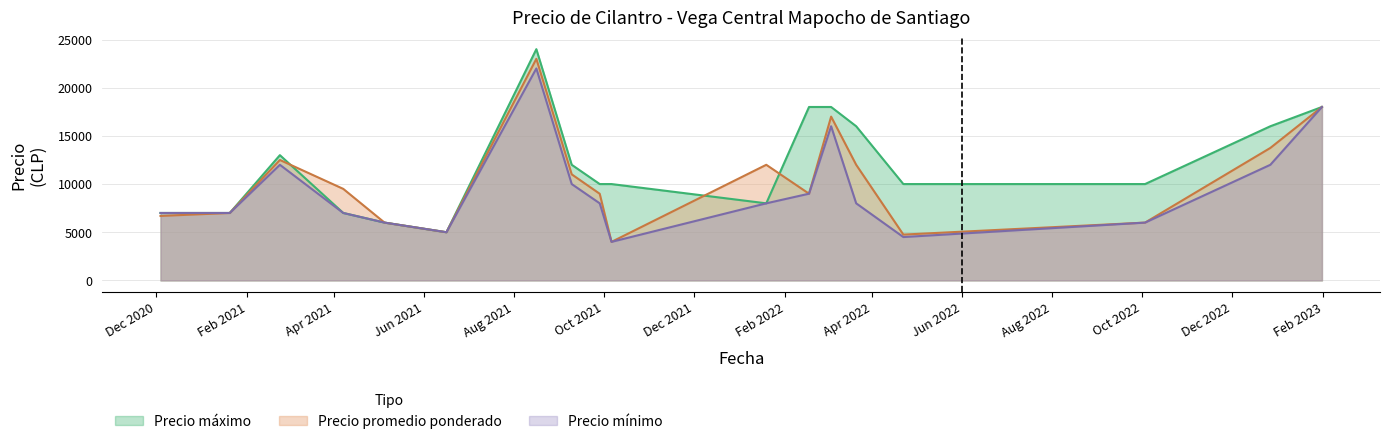

Is the value of Precio promedio ponderado at 6 greater than the value of Precio maximo at 1?

No